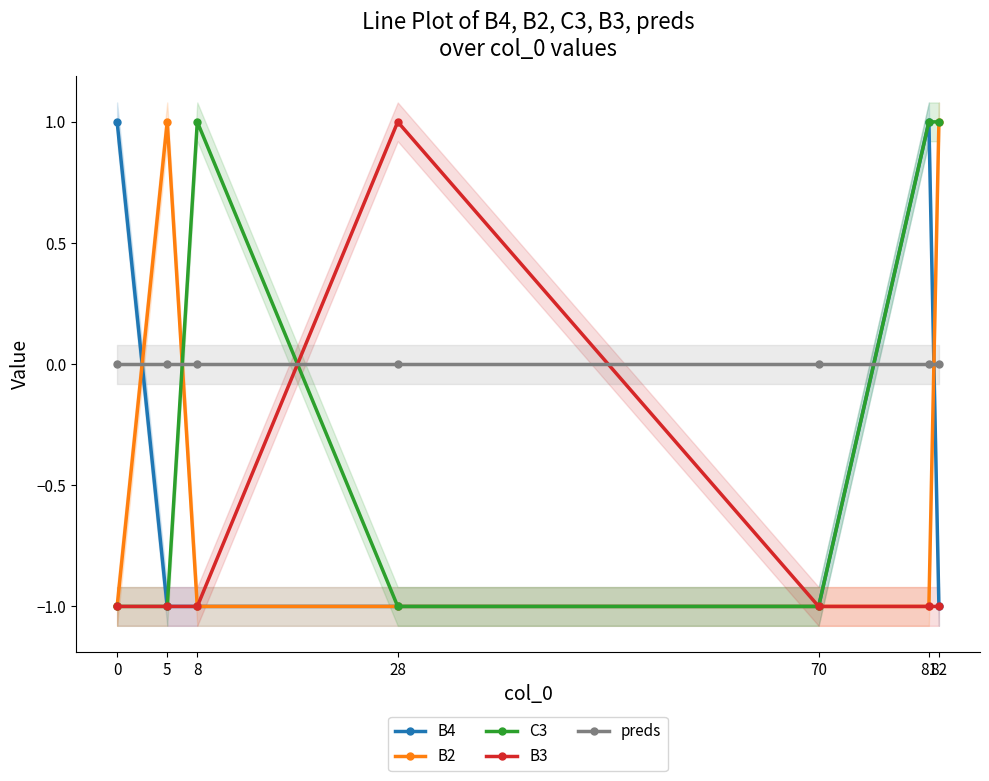

The B4 series shows -2 at 5. True or false?

False